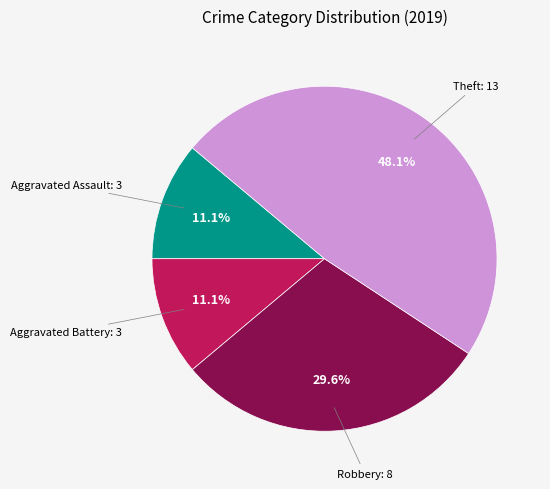

Is there any slice that represents more than half of the pie?

No